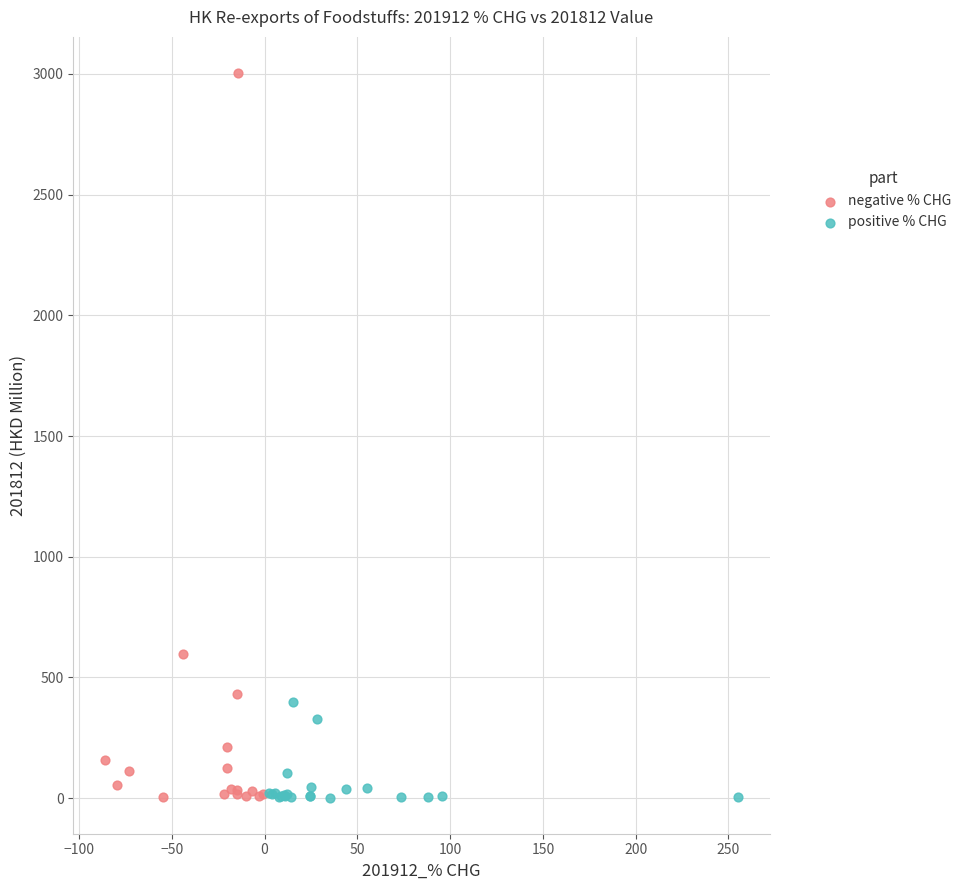

Which series contains the highest Y value?

negative % CHG